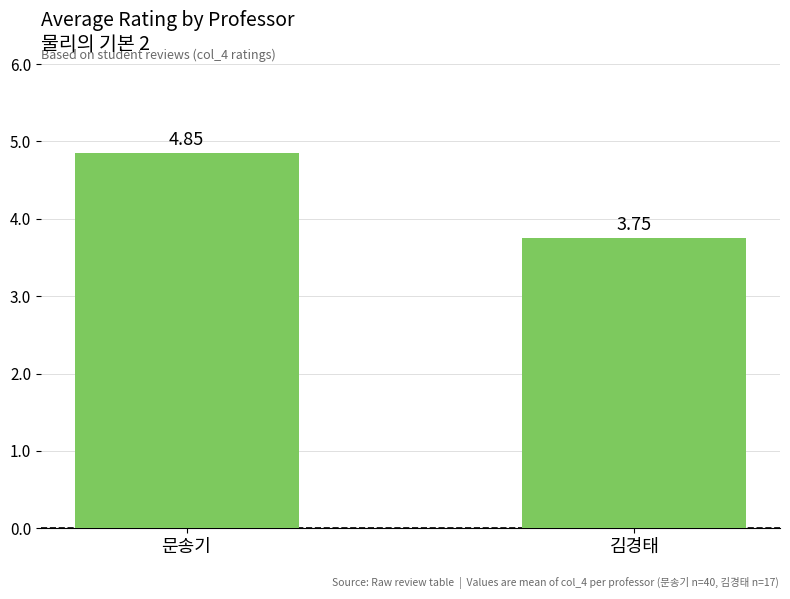

What is the label of the 2nd bar from the left?

김경태